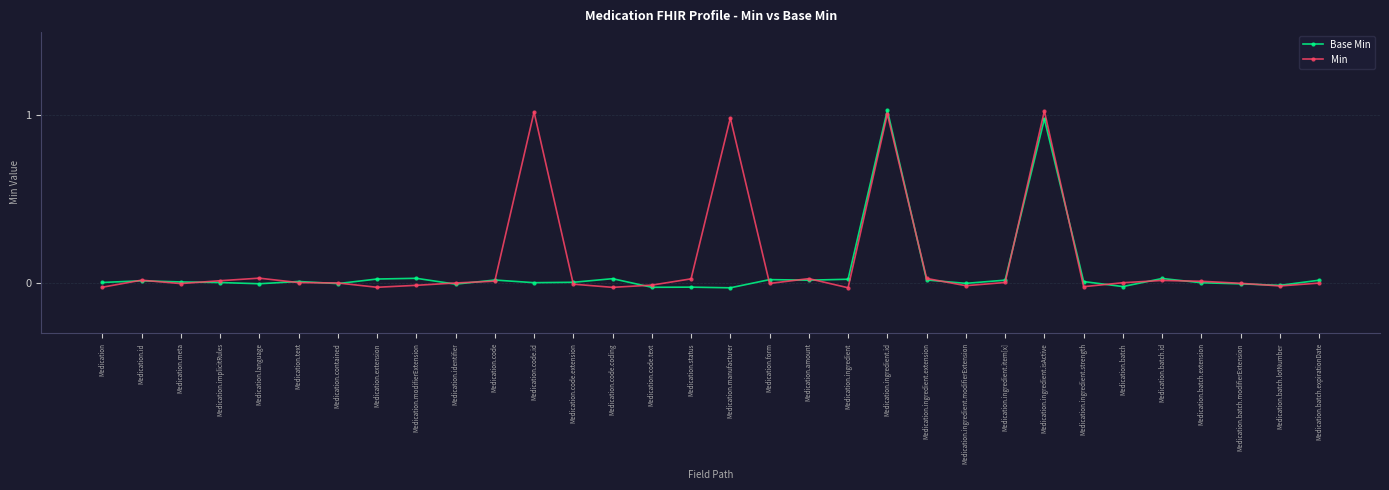

At which category is the sum across all series the highest?

Medication.ingredient.id